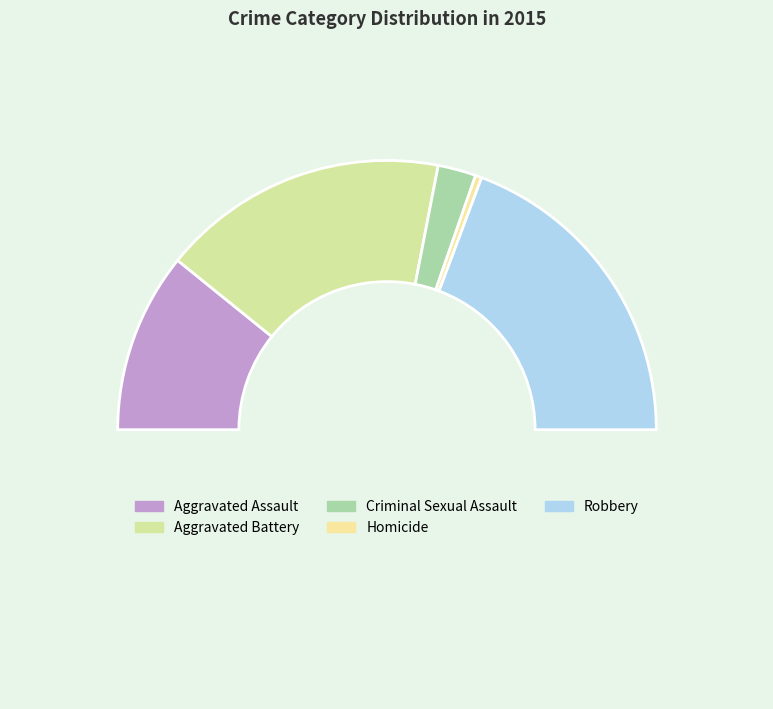

How many slices are in this pie chart?

6